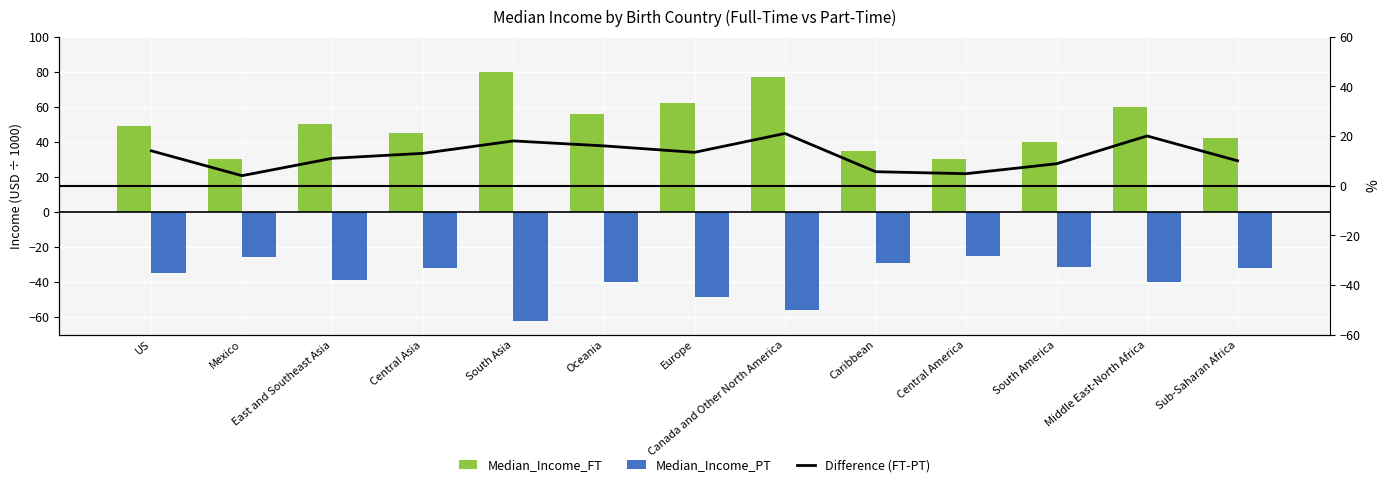

What value does the Median_Income_FT series have at South America?

40.0